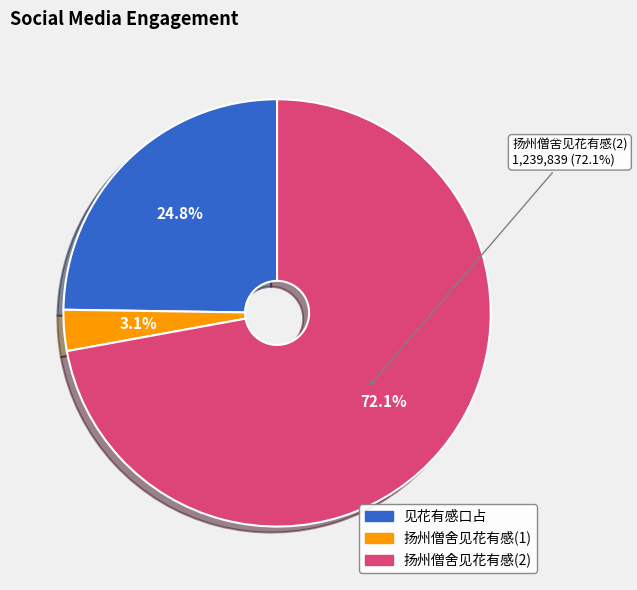

To the nearest percent, what is the combined percentage of 扬州僧舍见花有感 and 见花有感口占?

28%